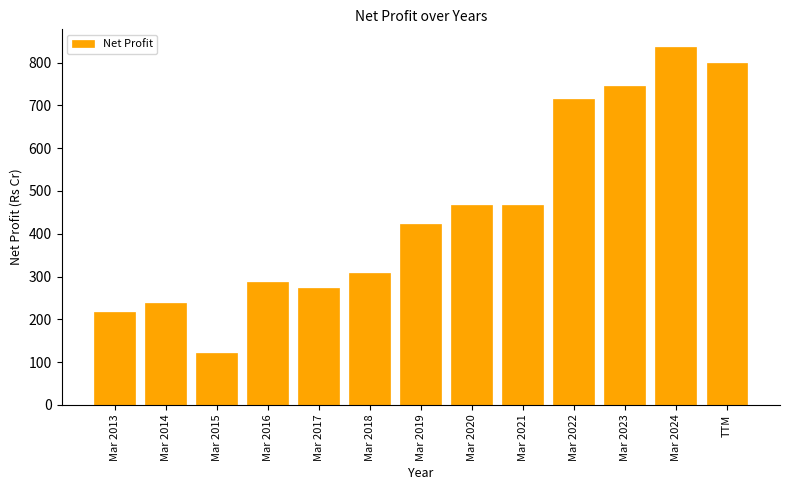

What is the smallest value displayed?

122